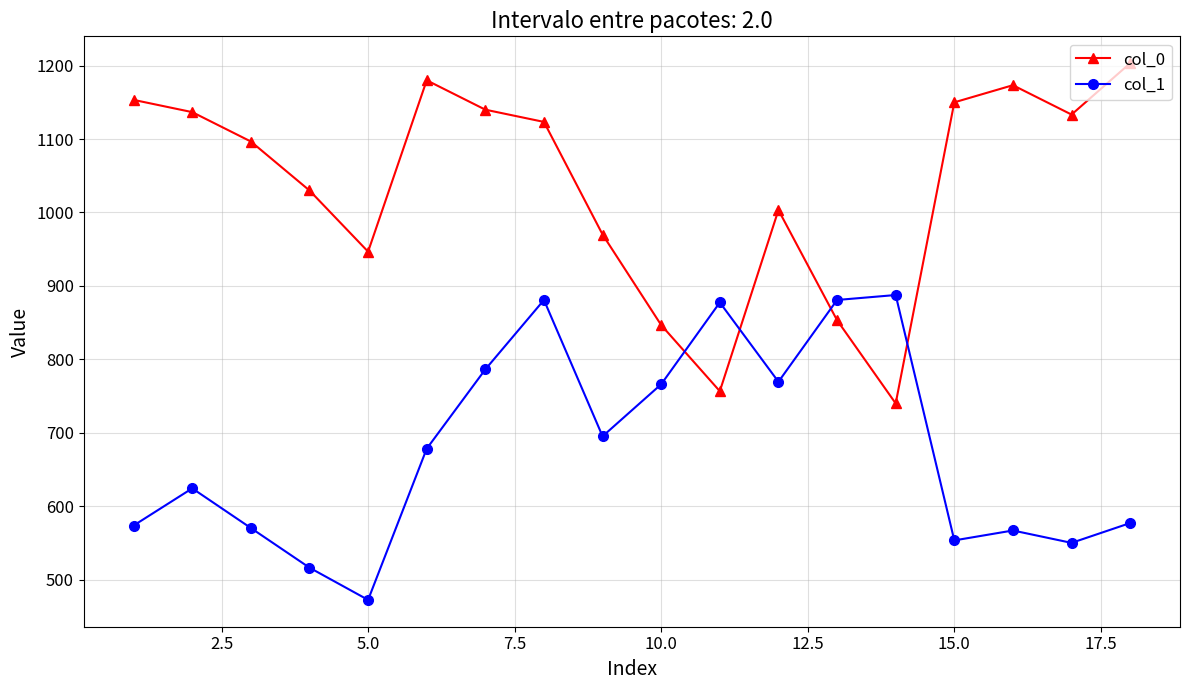

Which series has the largest total across all categories?

col_0